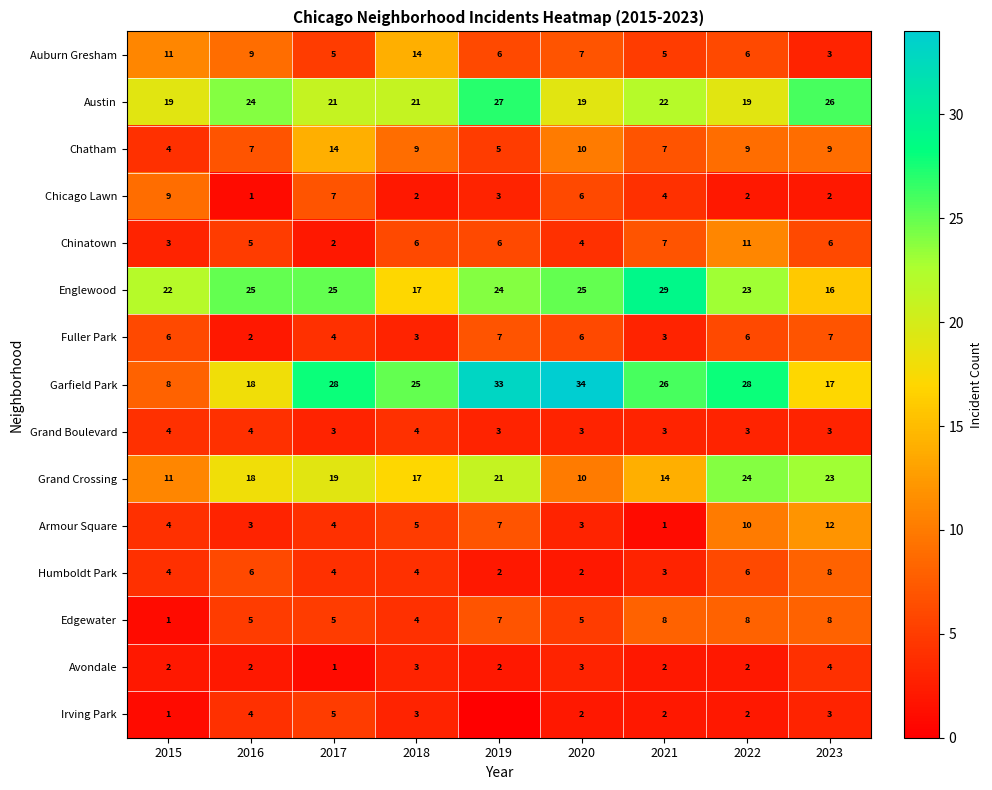

What is the total value across all series at 2023?

147